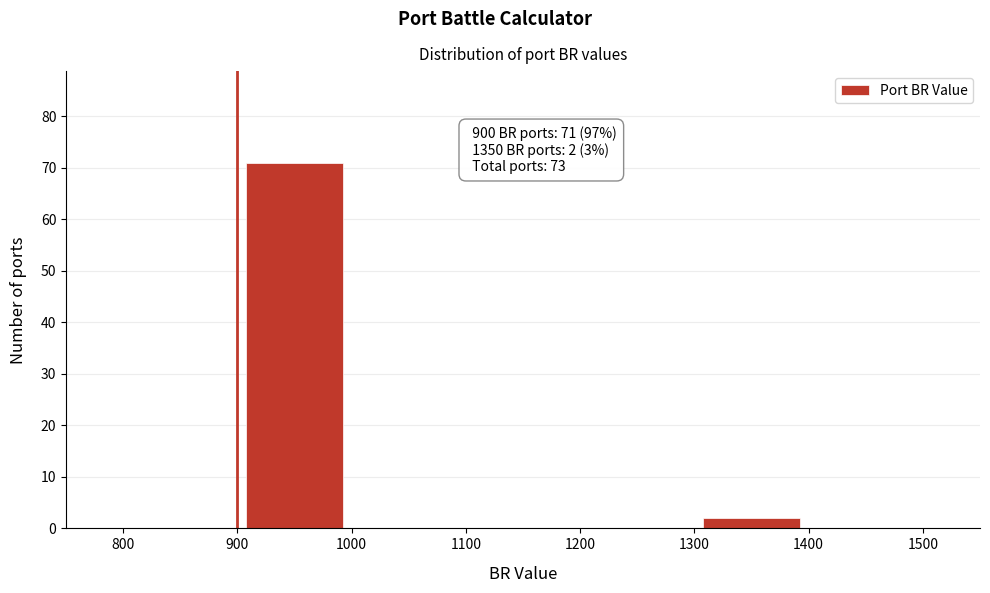

Which range on the x-axis has the tallest bar?

900 to 1000